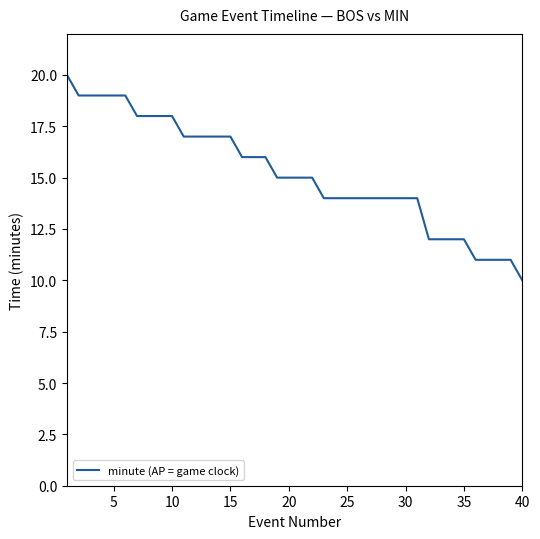

What is the maximum value shown in the chart?

20